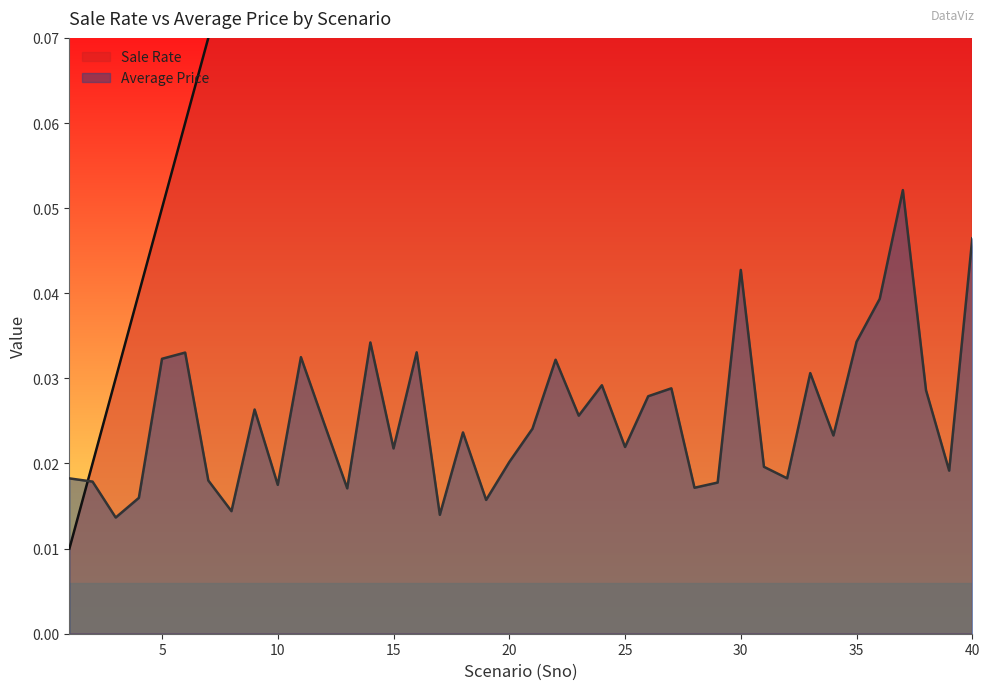

Where is the first local minimum for Average Price?

3